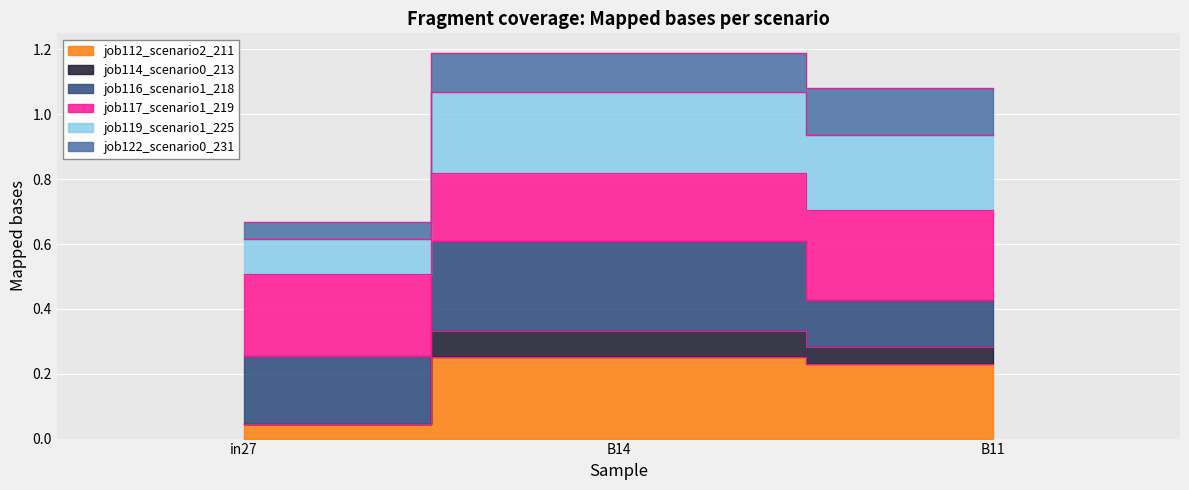

Is it true that job112_scenario2_211 equals 0.1 at in27?

False